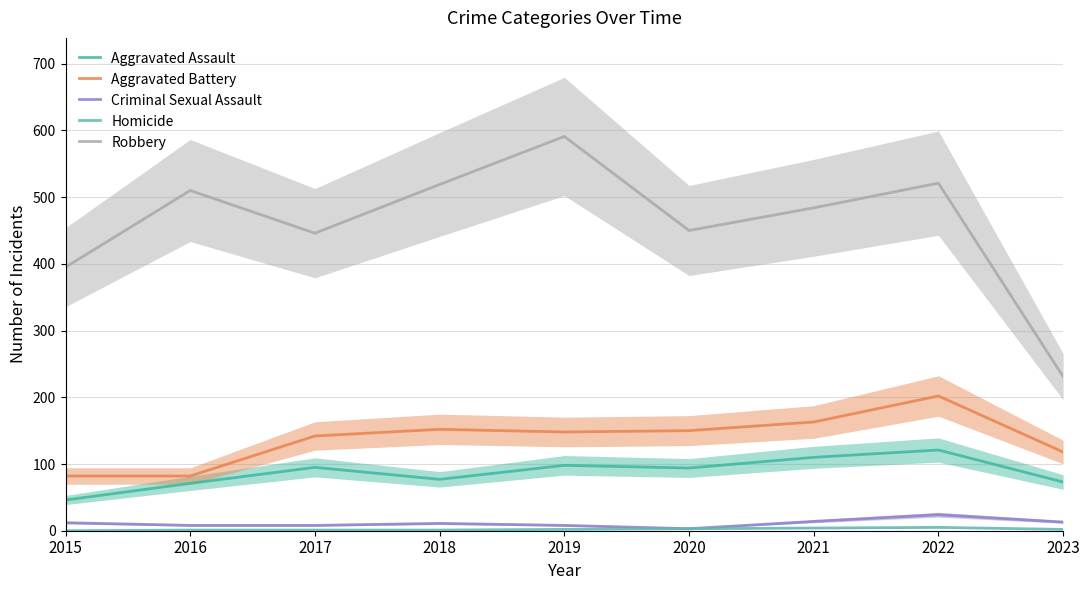

What is the minimum value for Criminal Sexual Assault?

3